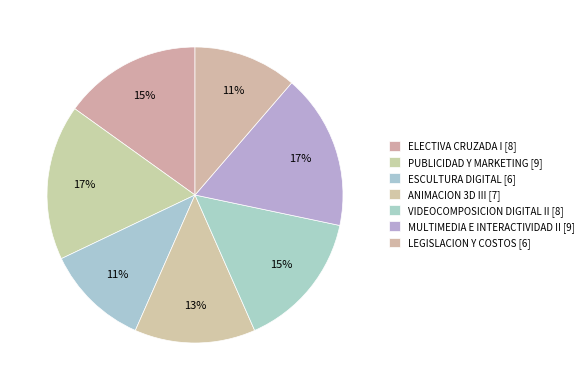

Is ESCULTURA DIGITAL the majority of the pie?

No